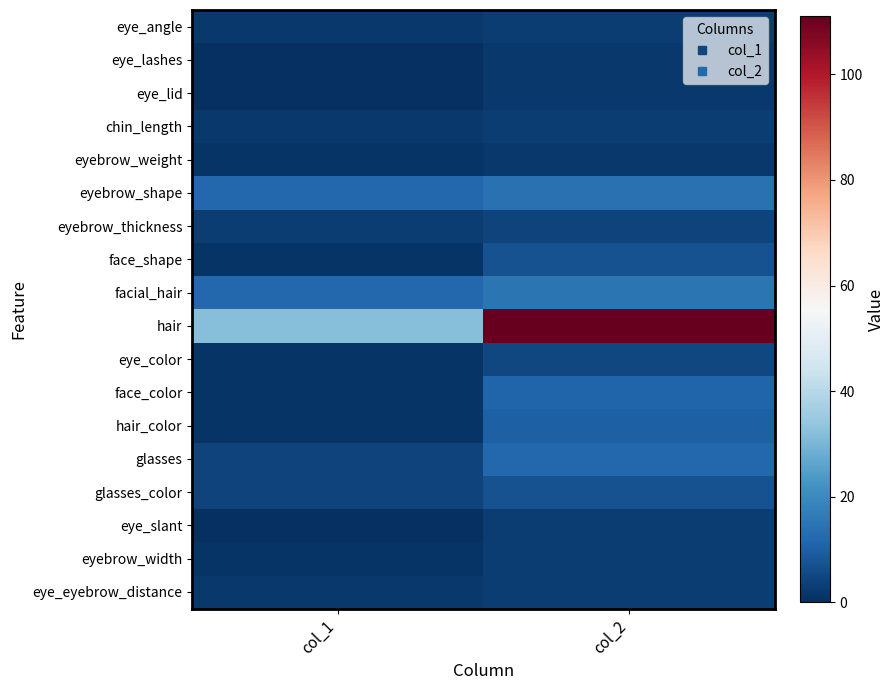

Which series has the widest spread of values?

hair